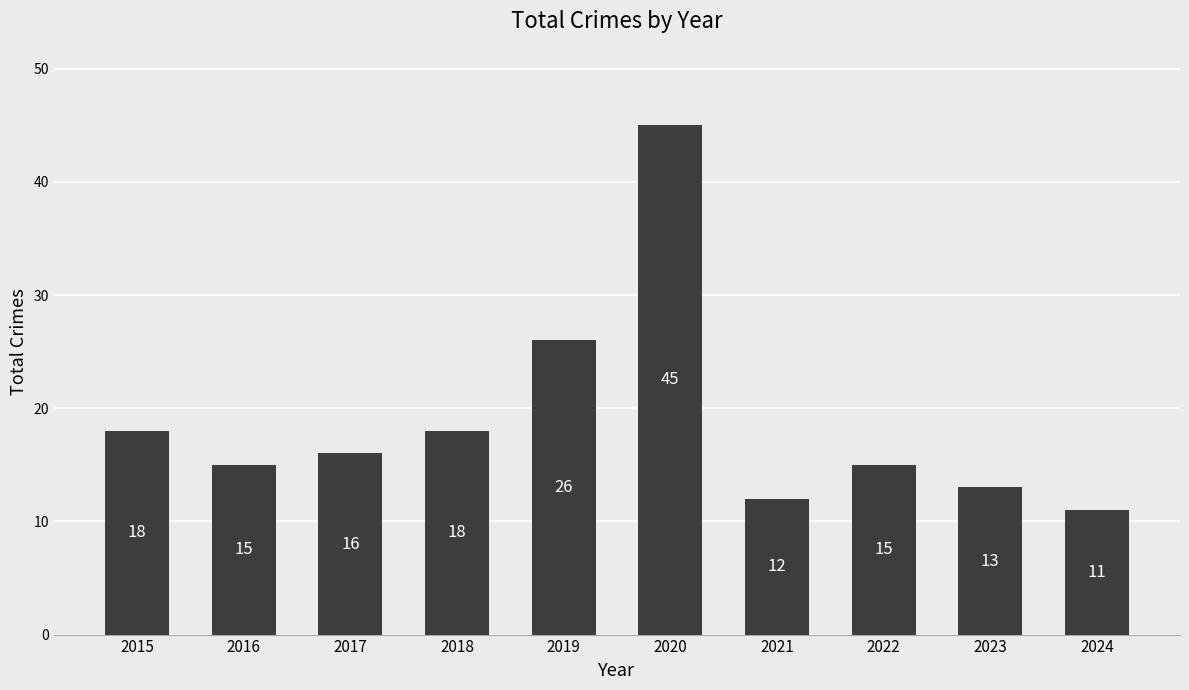

Is it true that the value at 2021 is 18?

False